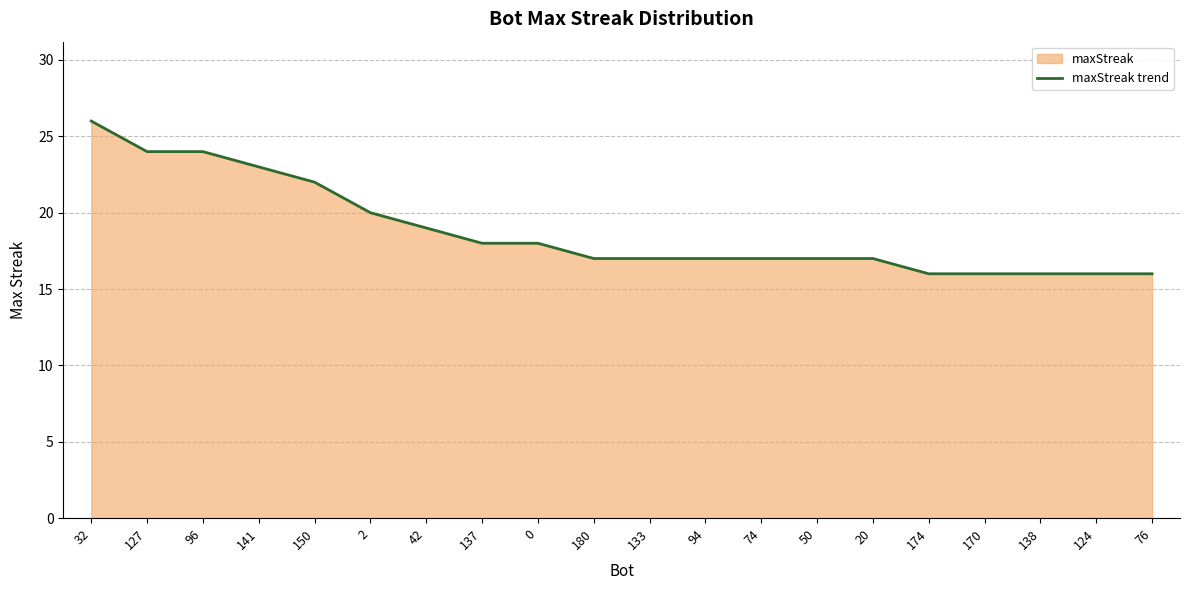

What value does the data have at 133?

17